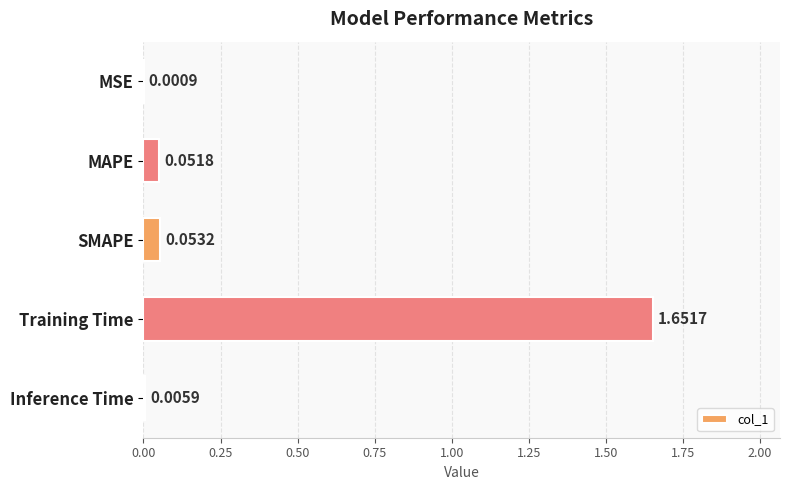

What is the sum of all values?

1.8